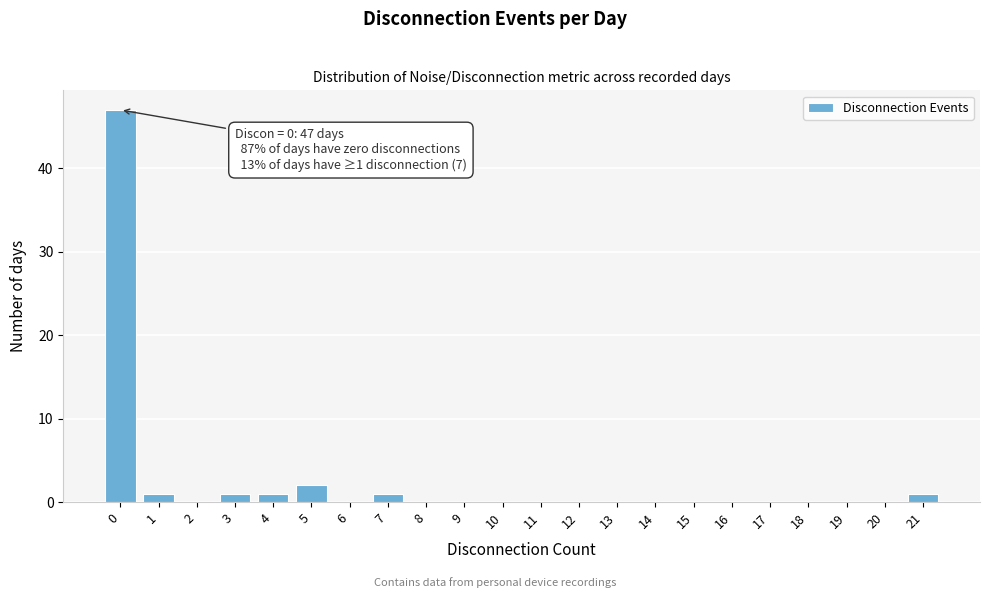

Over which range of the x-axis is the bar tallest?

-0.5 to 0.5